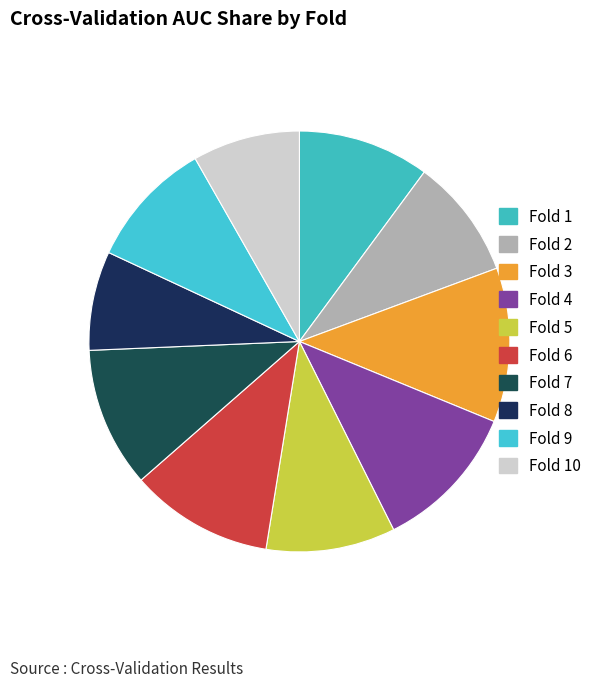

Rank the categories by value from highest to lowest.

Fold 3, Fold 4, Fold 6, Fold 7, Fold 1, Fold 5, Fold 9, Fold 2, Fold 10, Fold 8